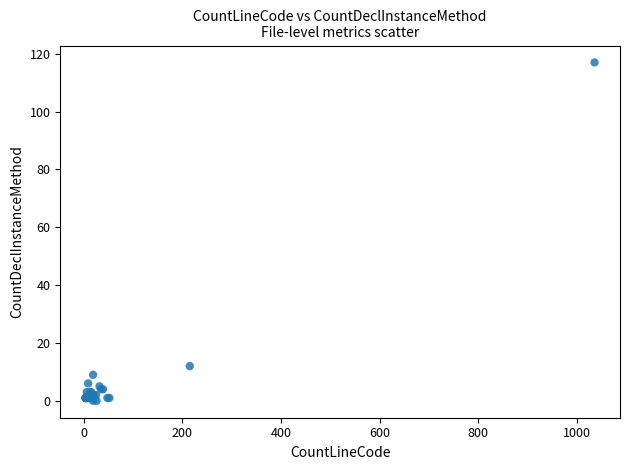

What Y value in the scatter plot is closest to 58?

12